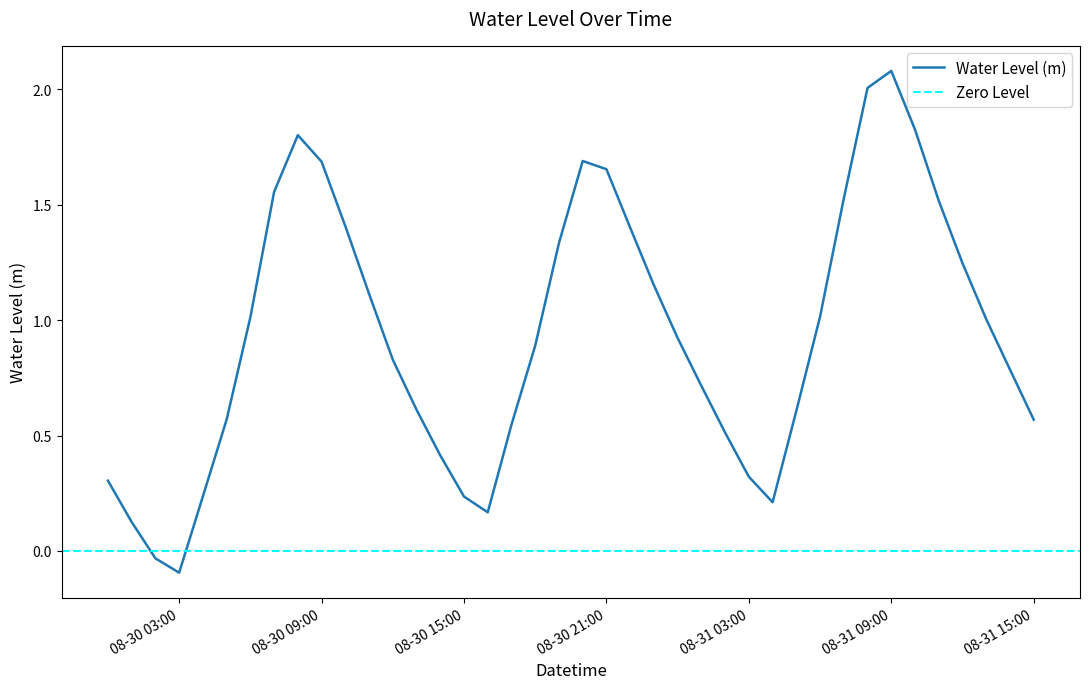

What is the difference between the second highest and second lowest values?

2.0